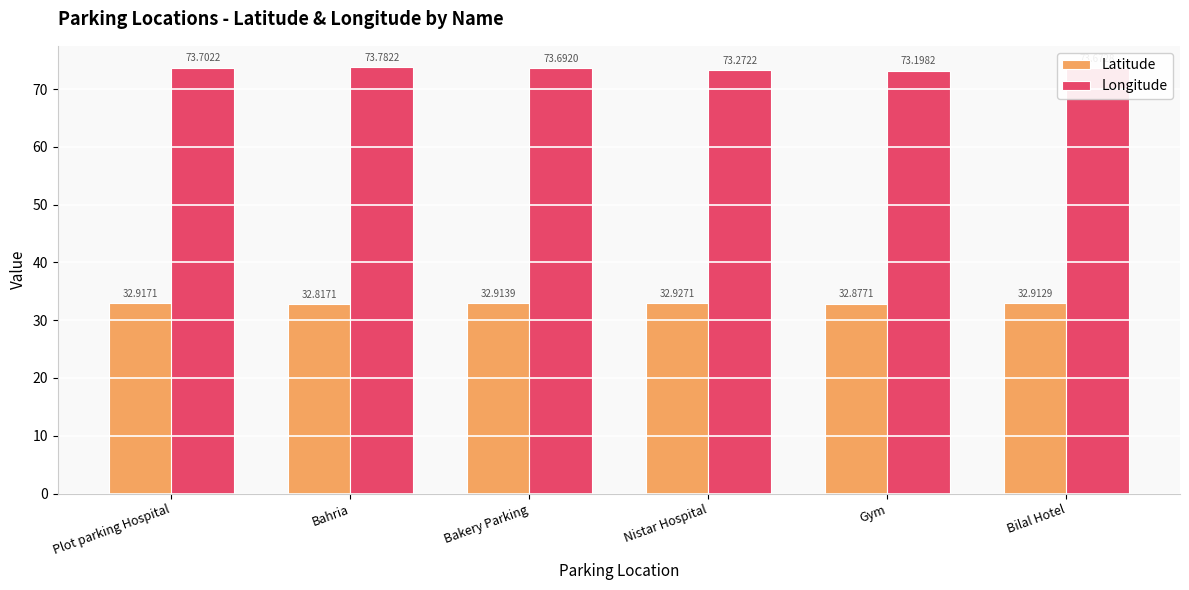

What is the approximate value of Latitude at Bakery Parking?

32.9